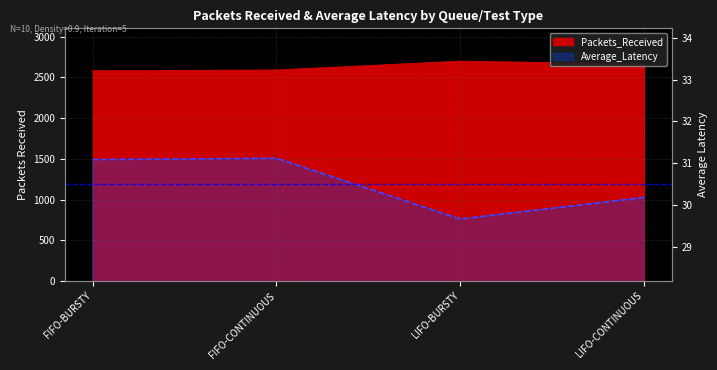

At which category does the data reach its first local peak?

FIFO-CONTINUOUS